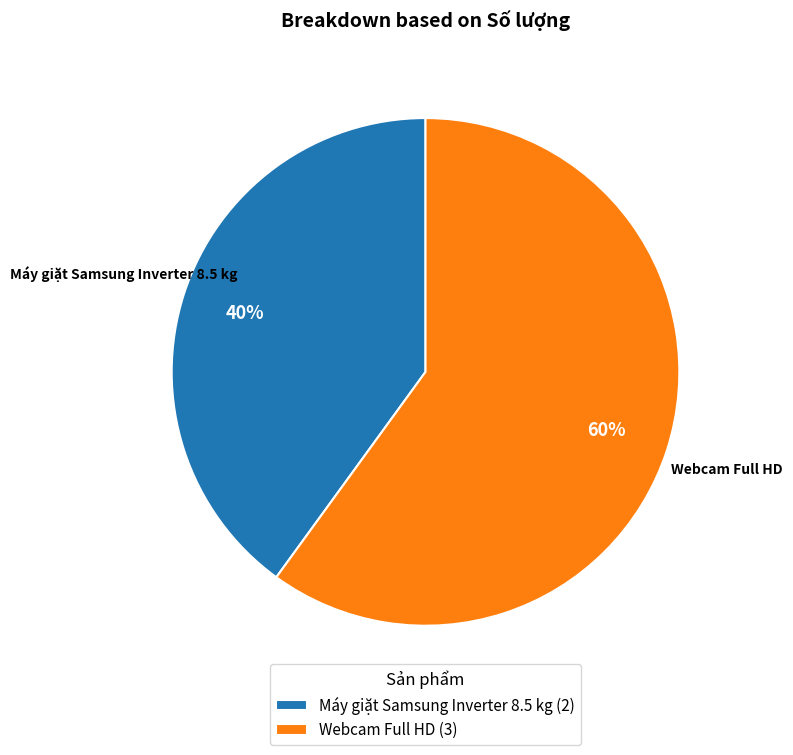

What is the majority slice?

Webcam Full HD